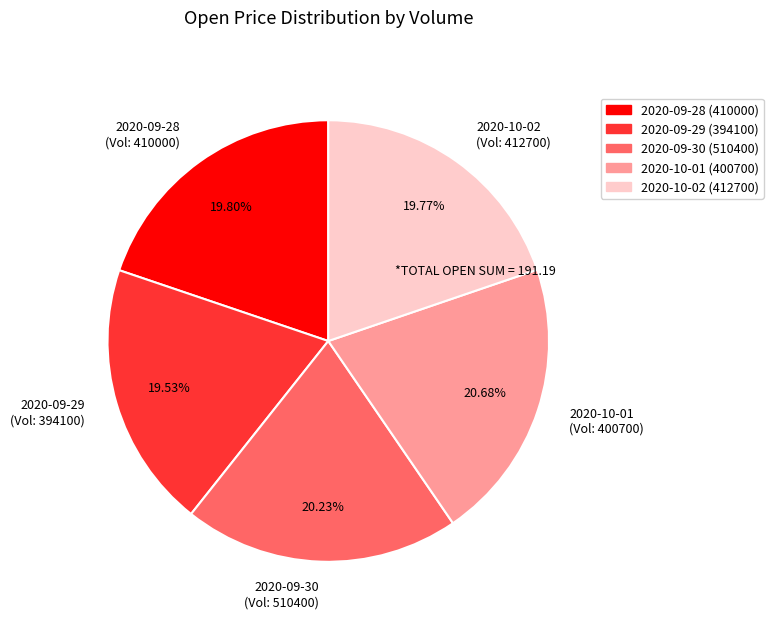

How many slices are in this pie chart?

5